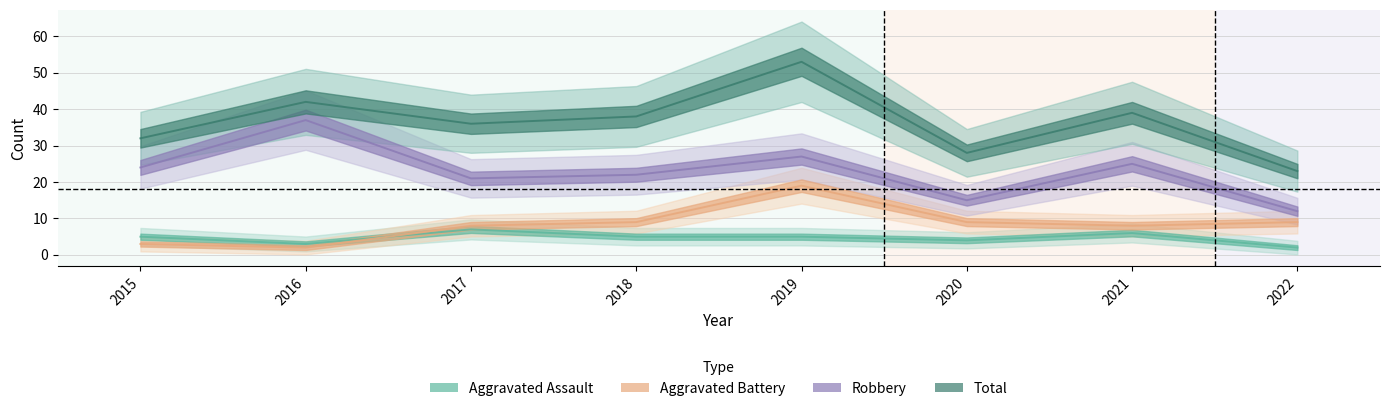

What is the total value across all series at 2020?

56